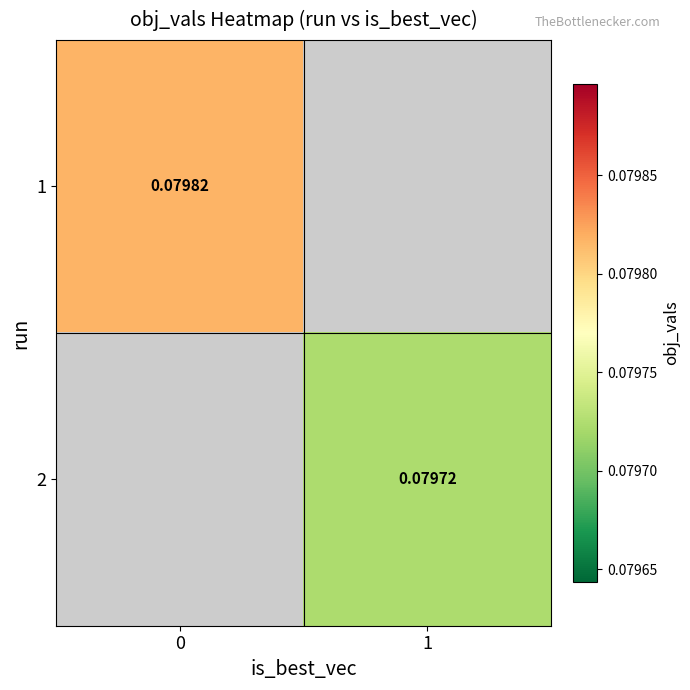

Is the value of 1 at 1 greater than the value of 2 at 0?

No